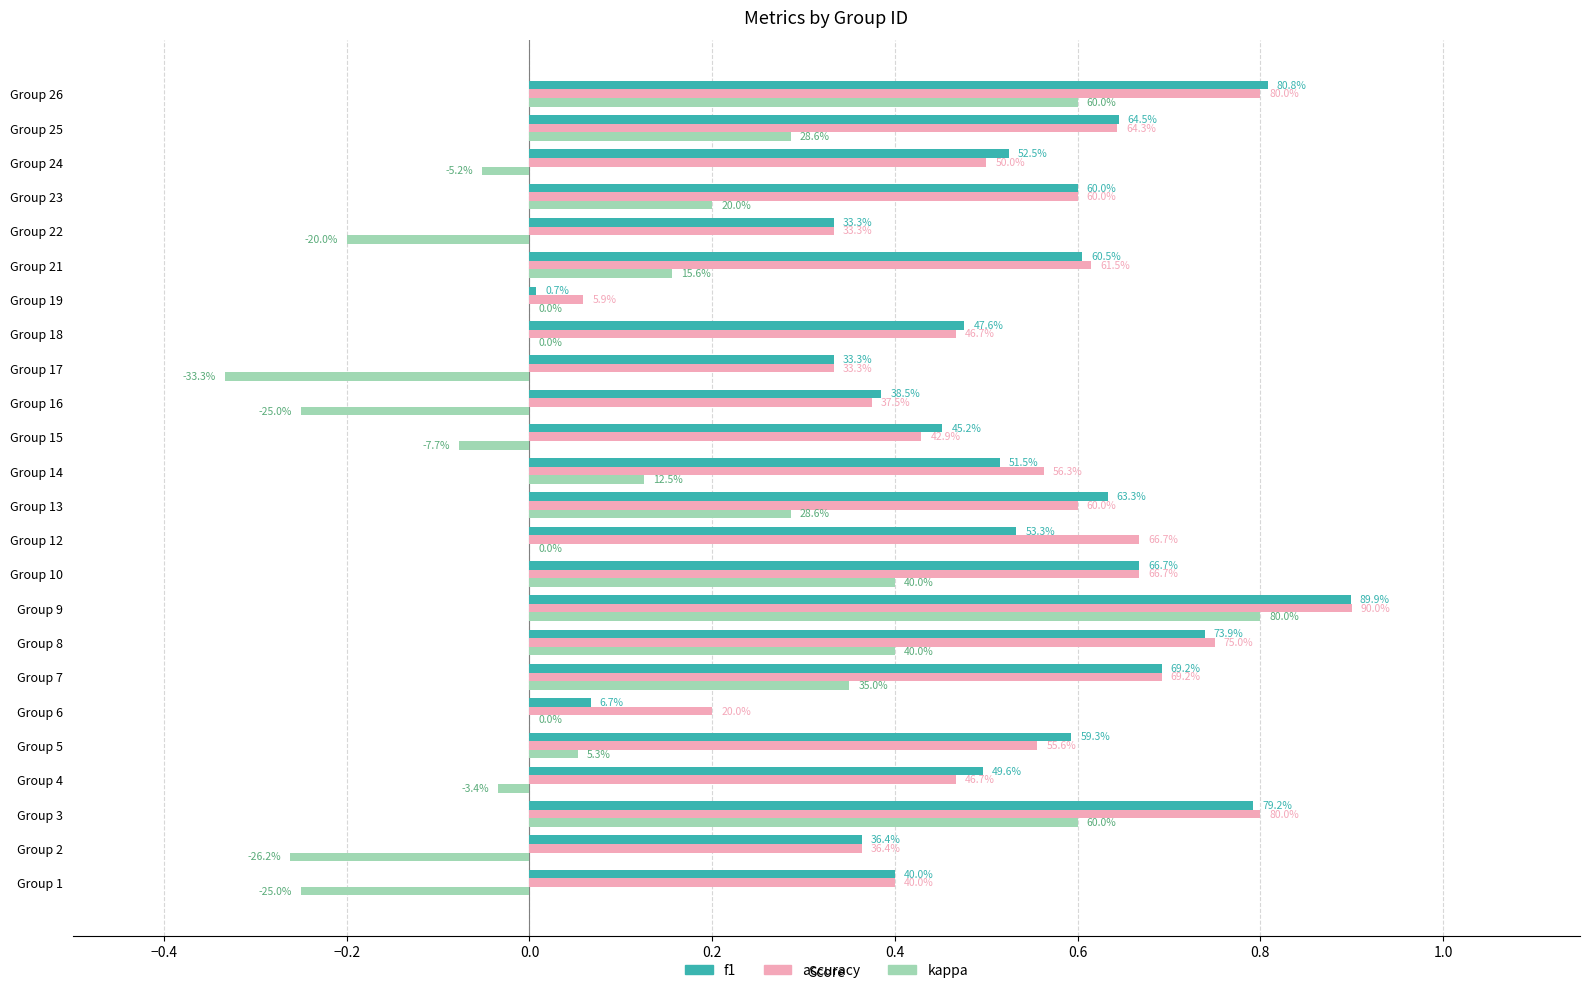

What are all the series names shown in the legend?

f1, accuracy, kappa